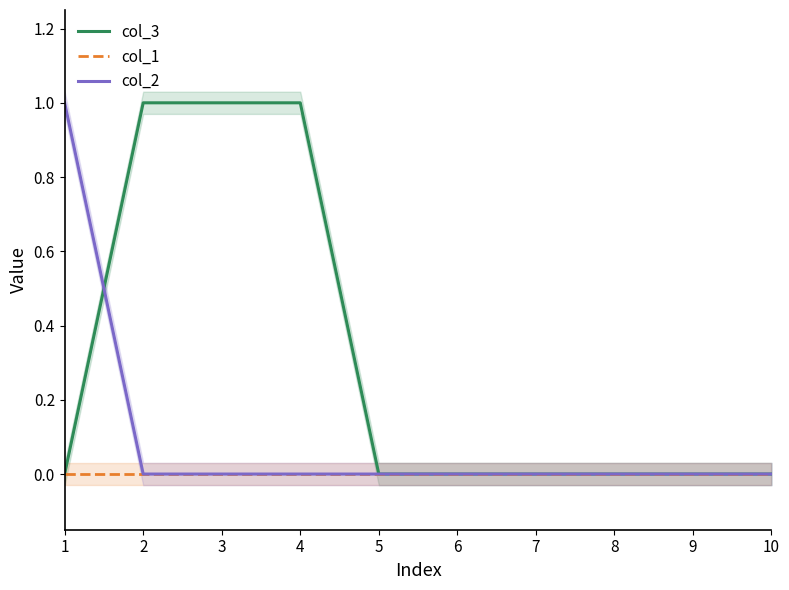

What is the value of the col_3 point at the 4th from the left?

1